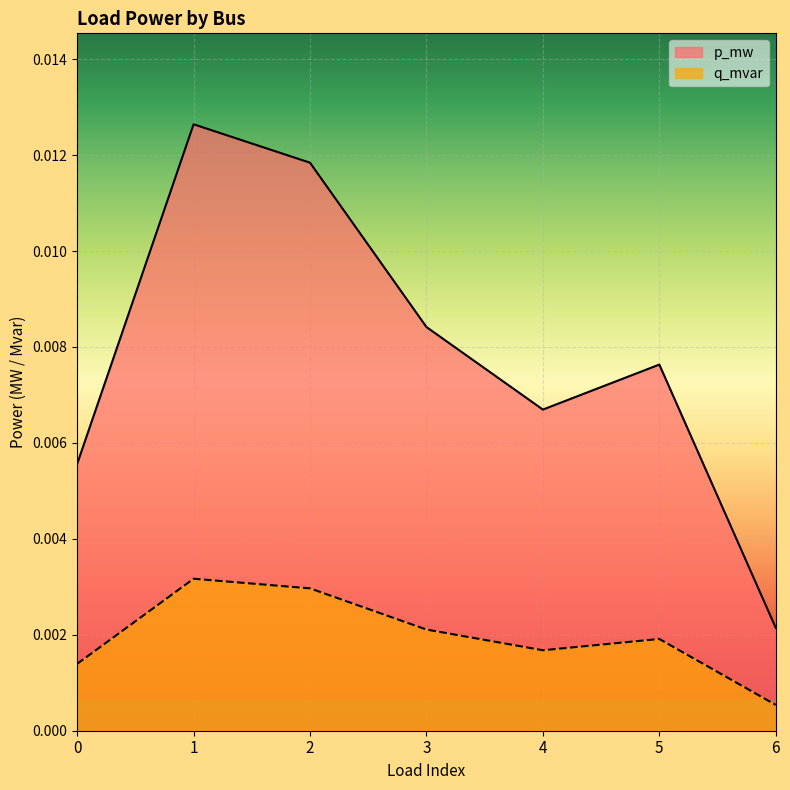

How many q_mvar values are between 0 and 1?

7